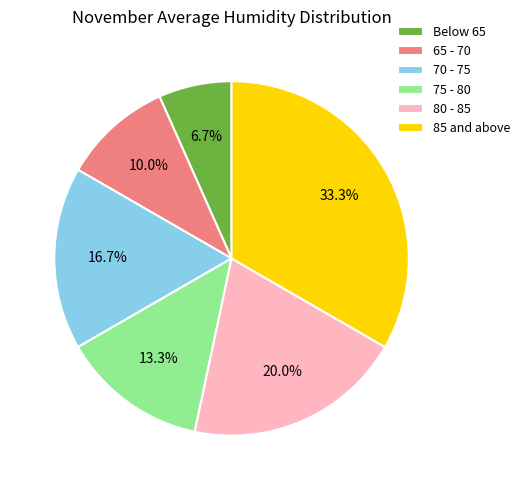

Which slice is the smallest?

Below 65